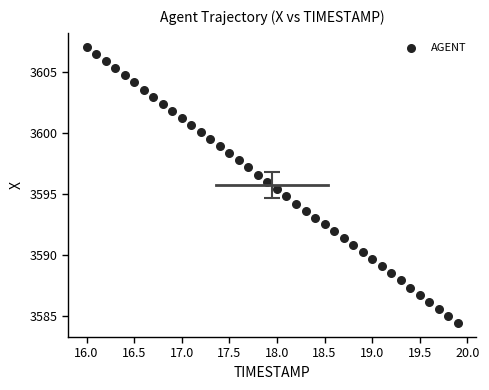

What is the range of Y values (max minus min)?

22.7